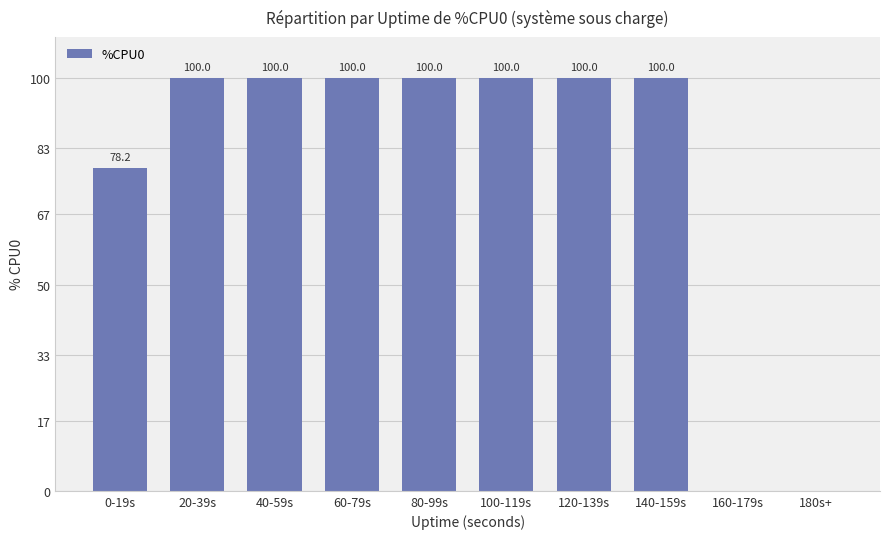

What is the maximum value shown in the chart?

100.0